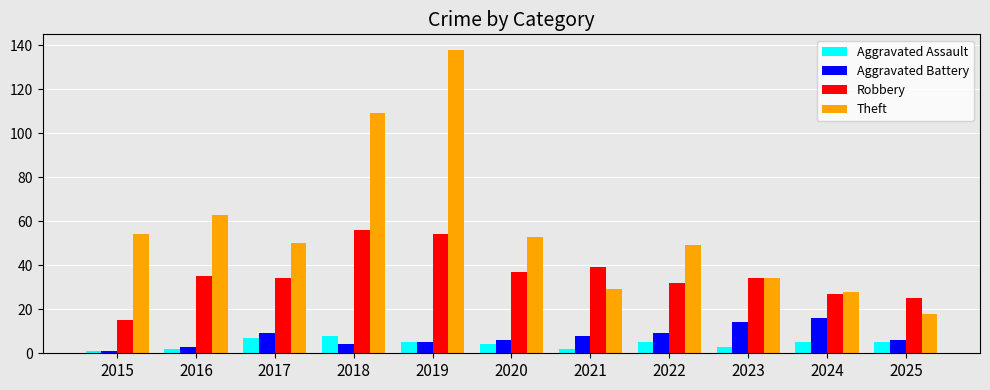

Which series changed the most between 2020 and 2025?

Theft